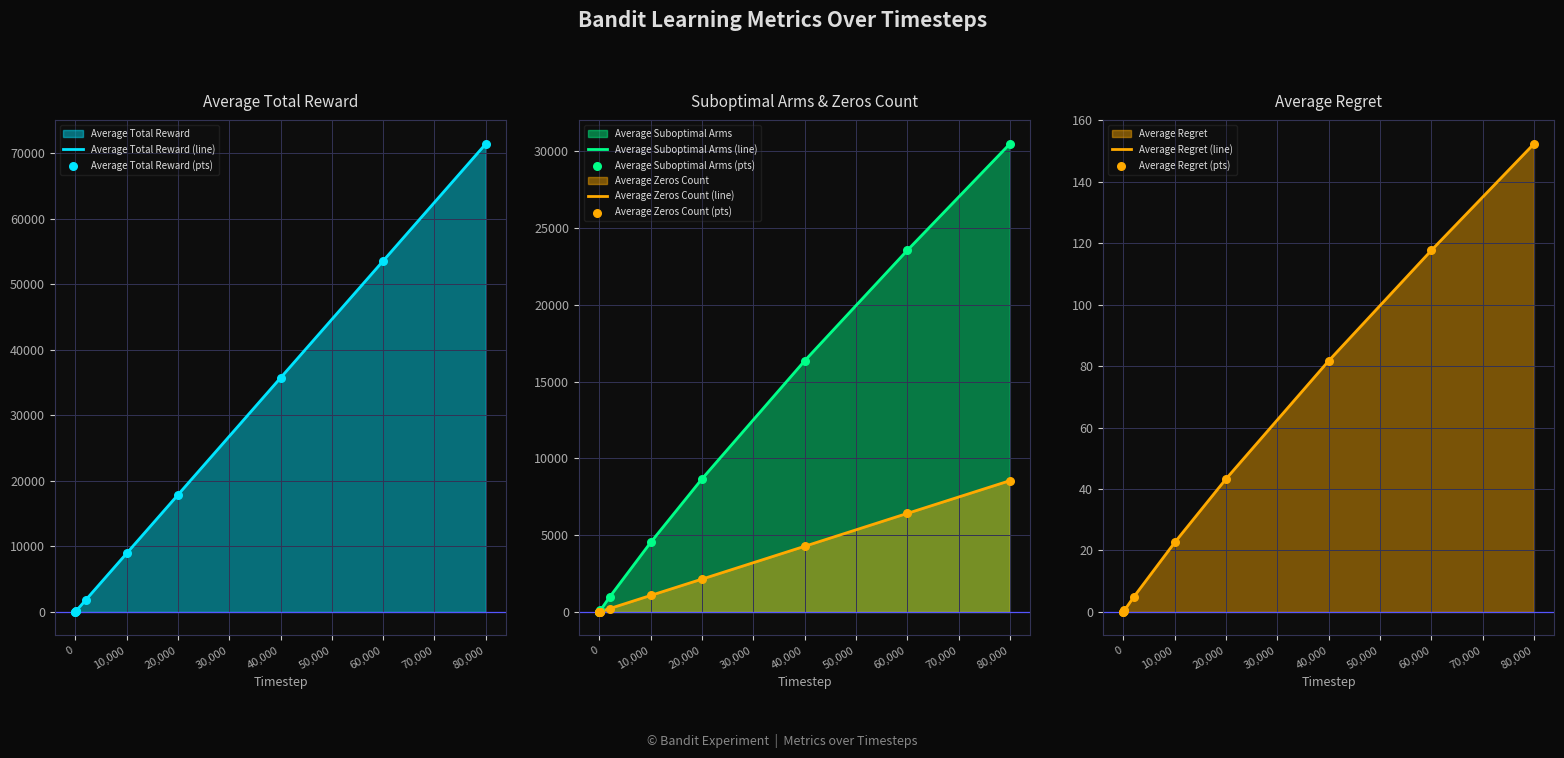

Is the value of Average Regret at 2 greater than the value of Average Total Reward at 80000?

No